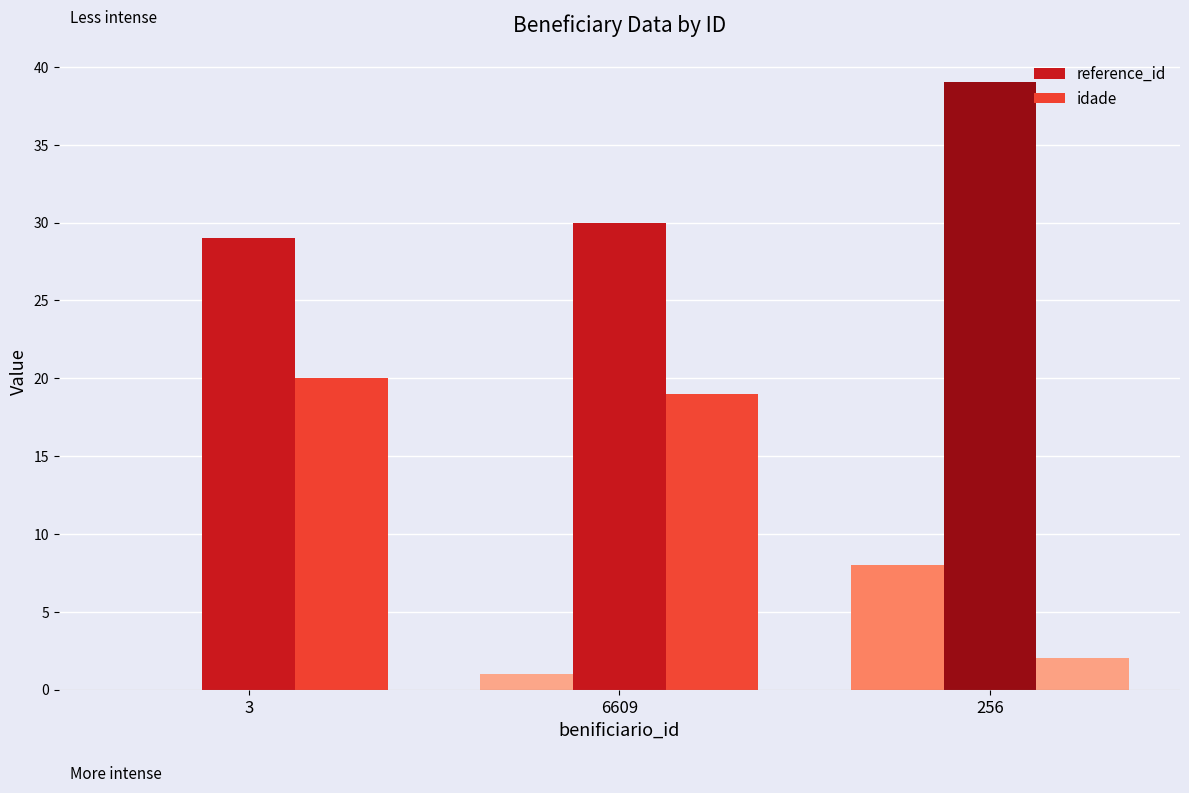

At which label does reference_id reach its peak?

256